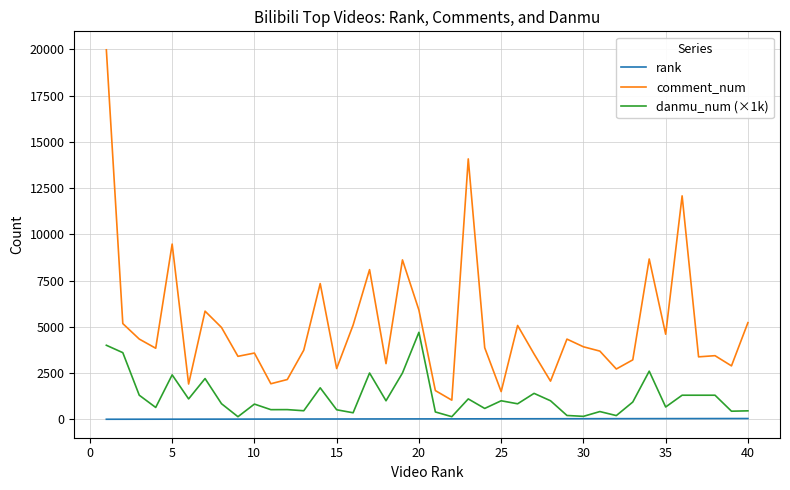

What is the greatest value displayed?

19970.0